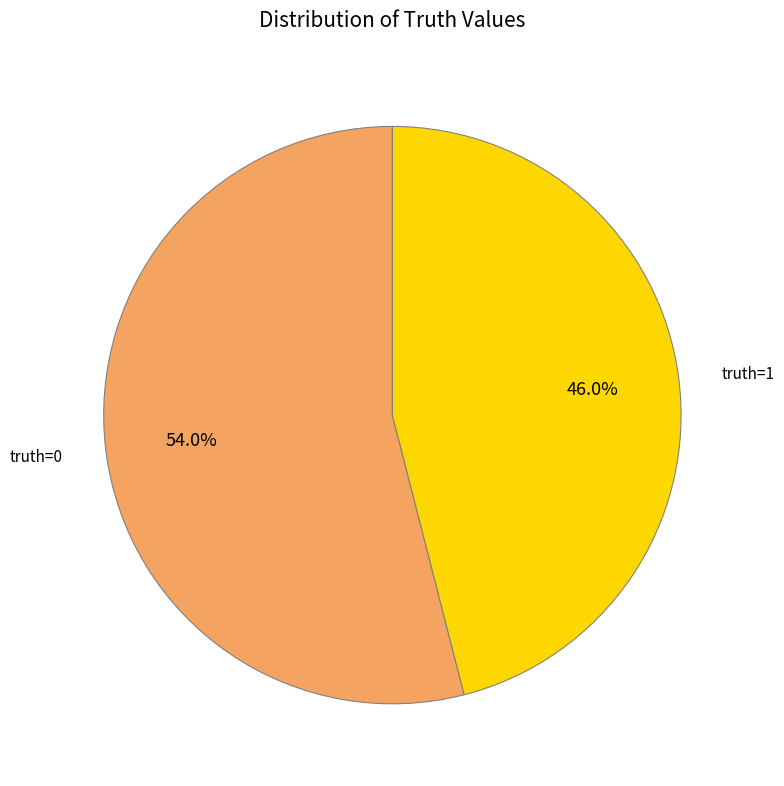

Does truth=0 represent more than half of the total?

Yes